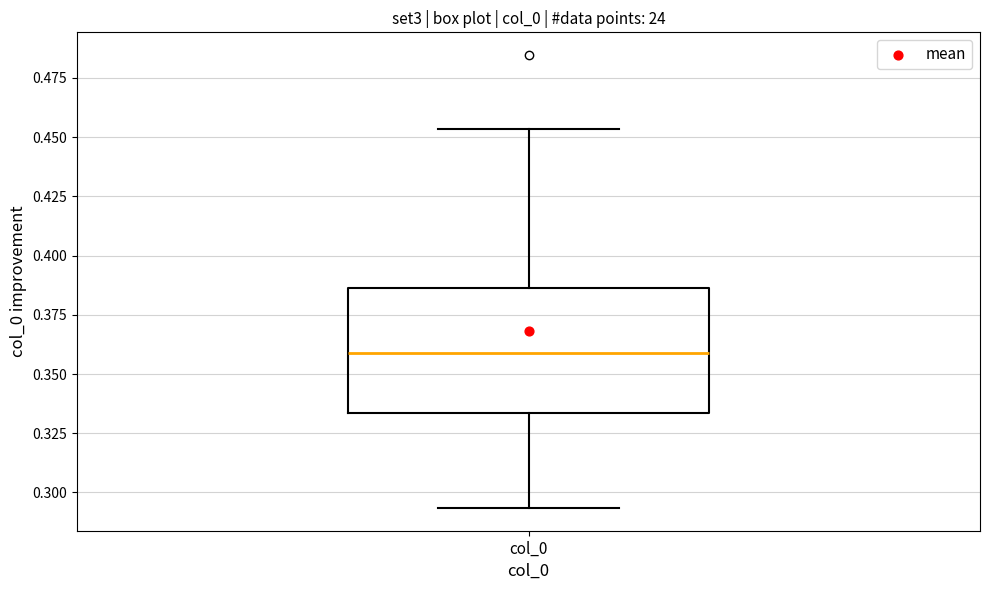

Where is the upper edge of the box for col_0 on the y-axis? The values are not printed on the chart, so give them approximately, as read against the axis.

0.385